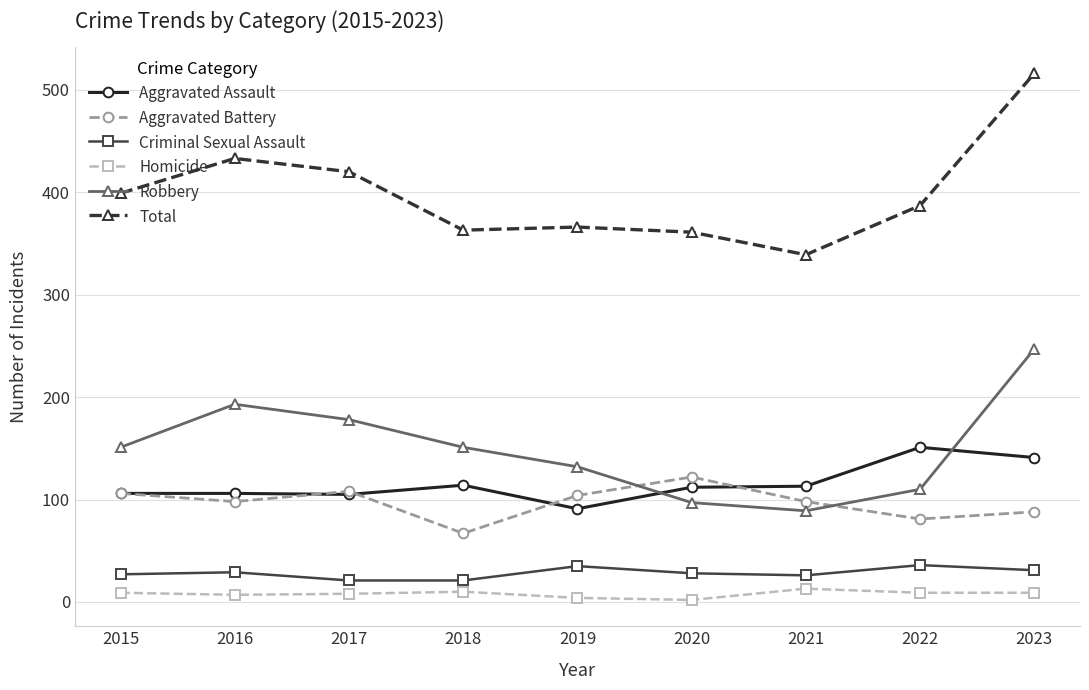

What is the difference between the highest and lowest values at 2021?

326